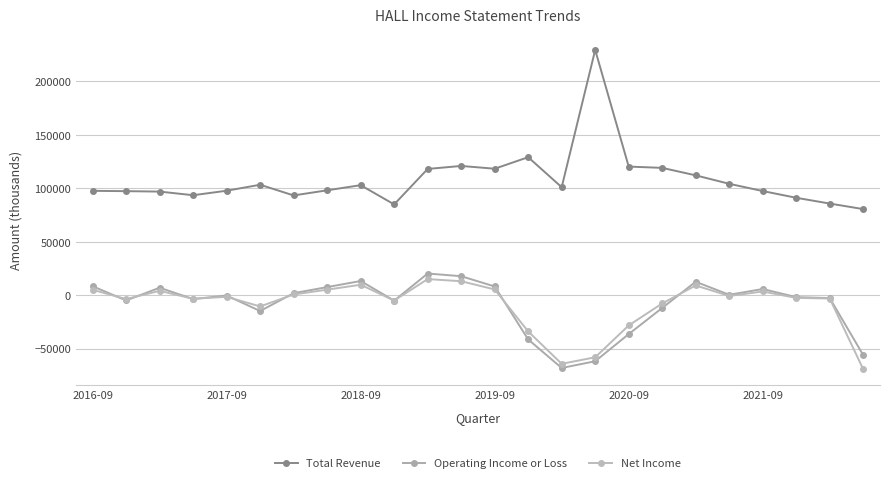

How many data points does each series have?

24